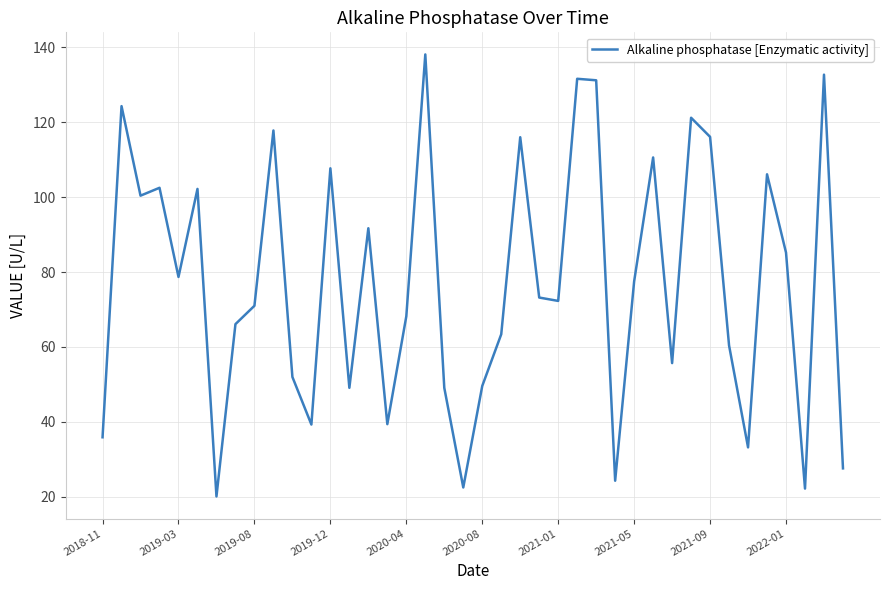

What is the minimum value shown in the chart?

20.1